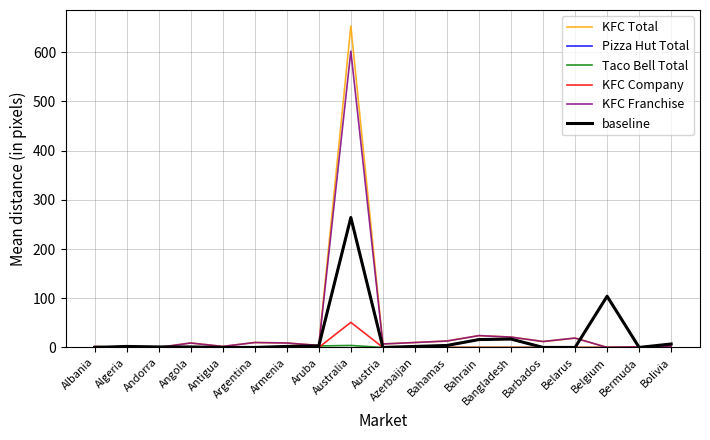

The KFC Franchise series shows 7 at Austria. True or false?

True